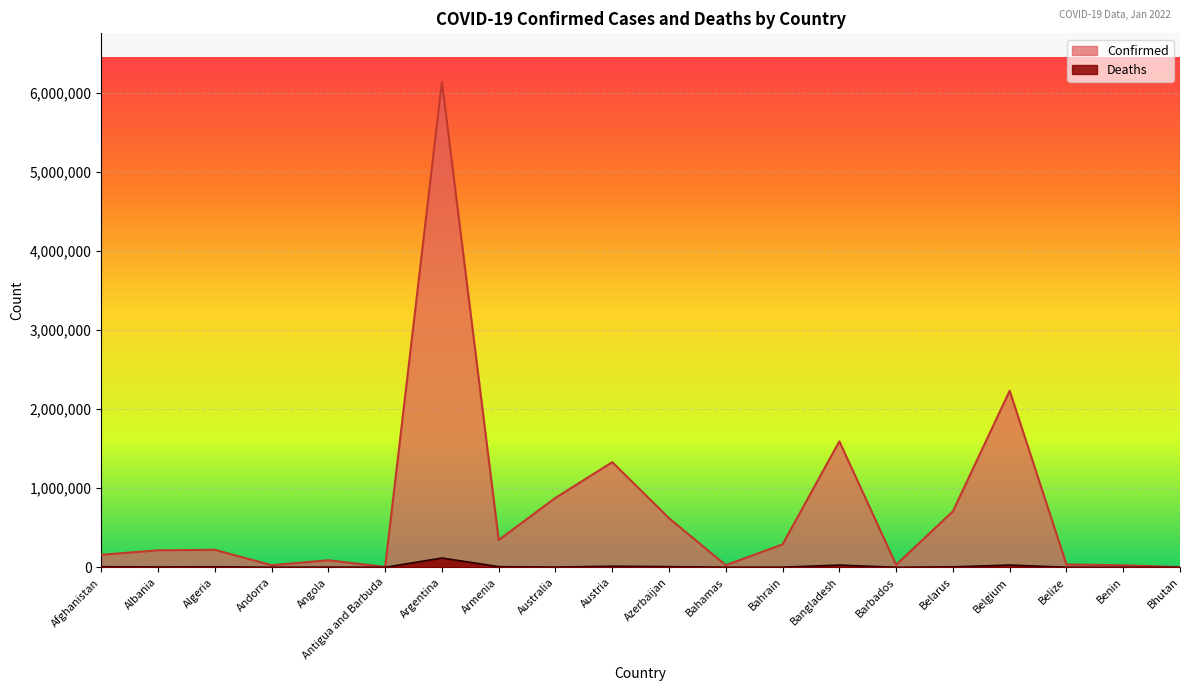

What is the approximate value of Confirmed at Barbados?

31004